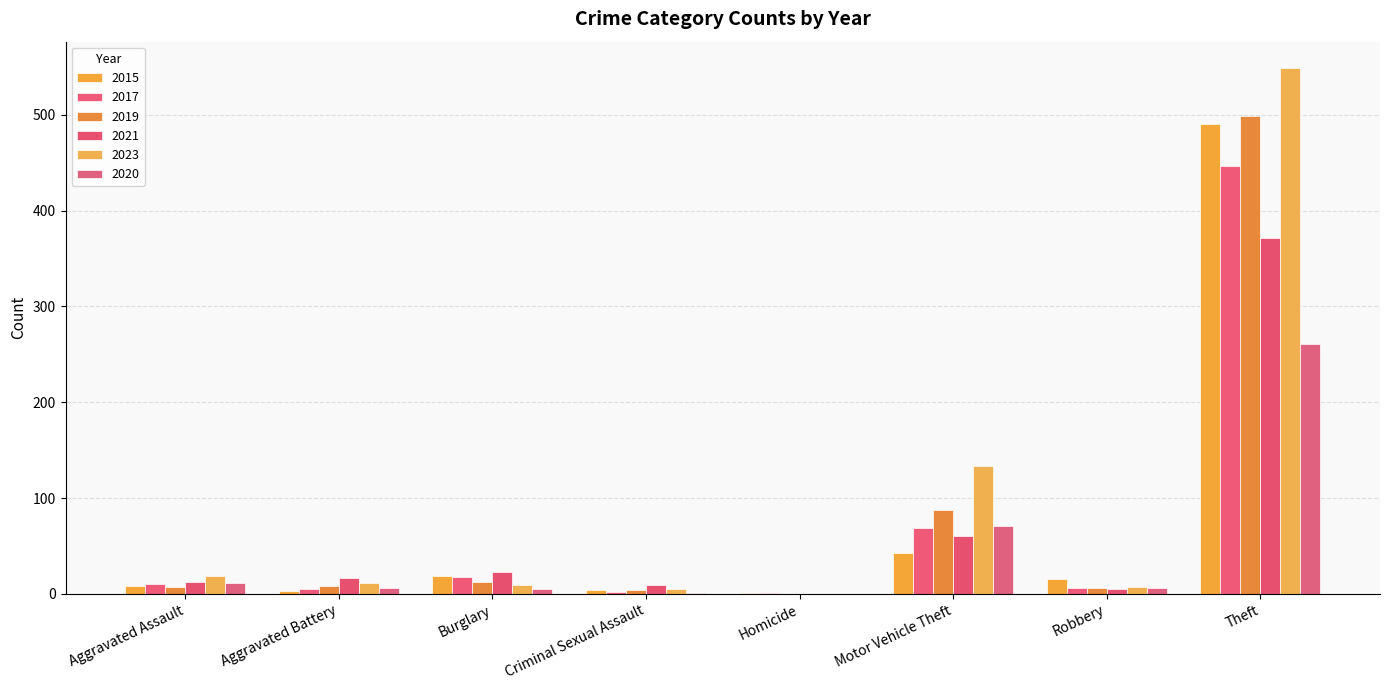

At which label does 2015 reach its peak?

Theft